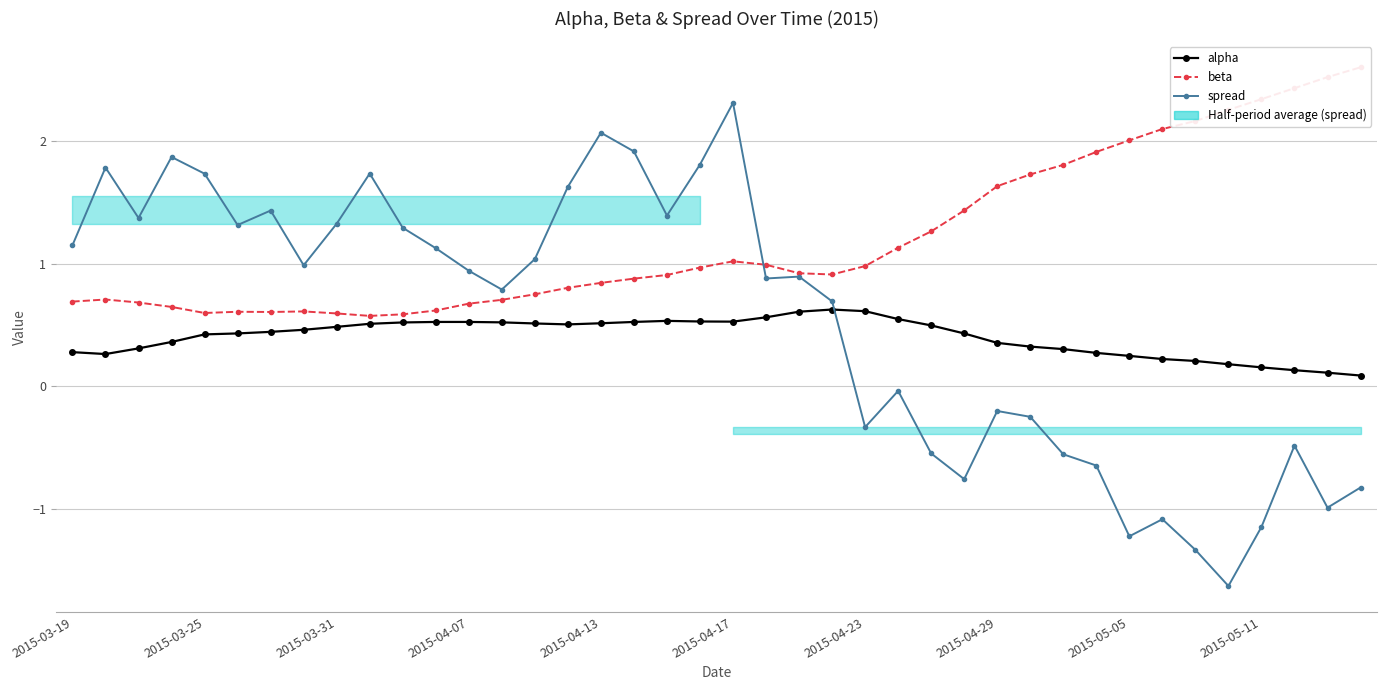

Rank the series by their average value, from highest to lowest.

beta, spread, alpha